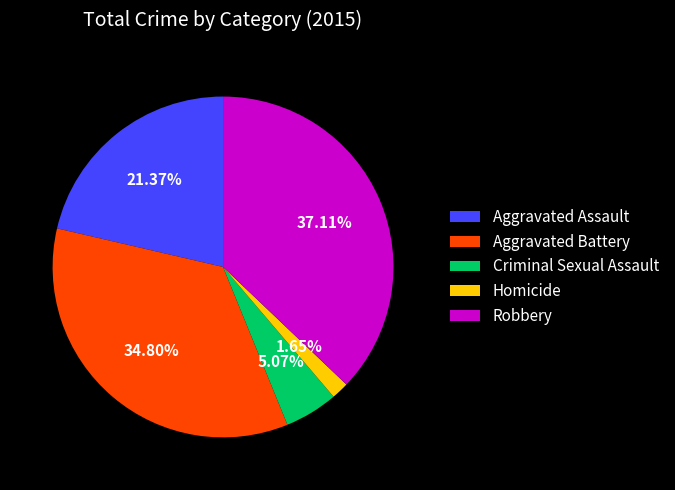

True or false: Robbery accounts for 37% of the total.

True